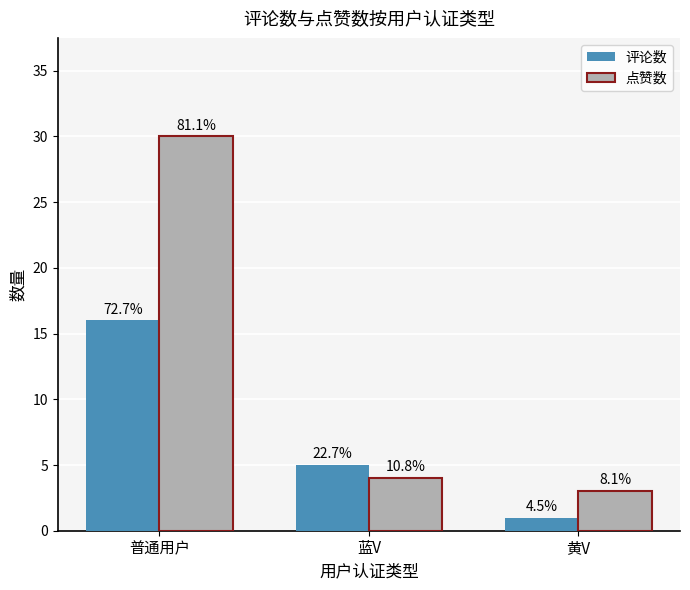

What is the difference between the 点赞数 values at 普通用户 and 黄V?

27